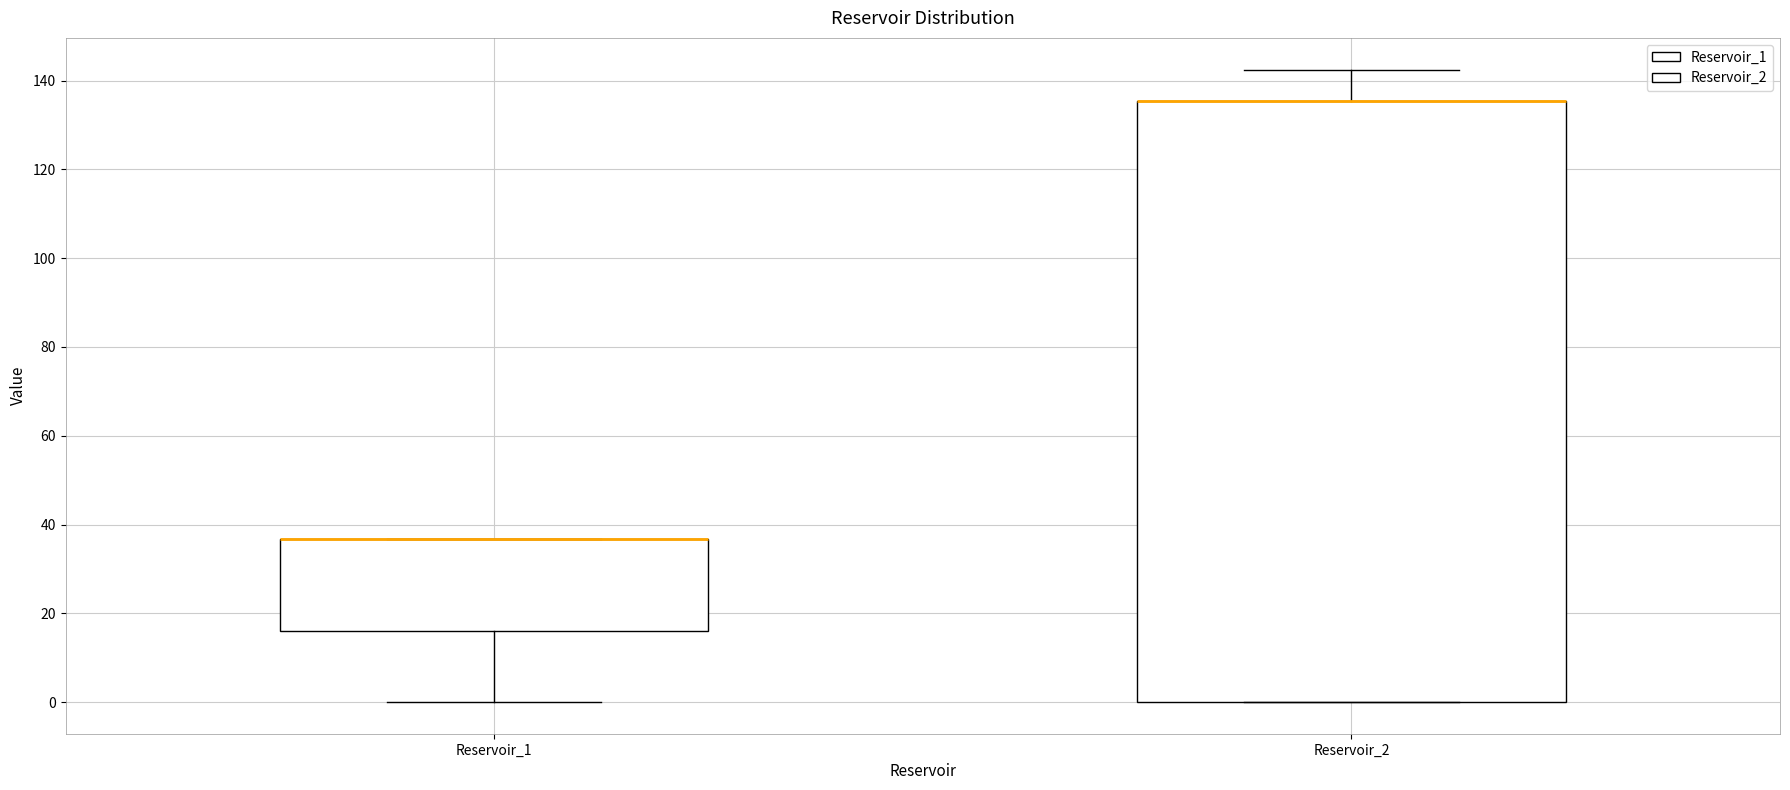

Comparing the boxes themselves (not the whiskers), which one is the tallest?

Reservoir_2